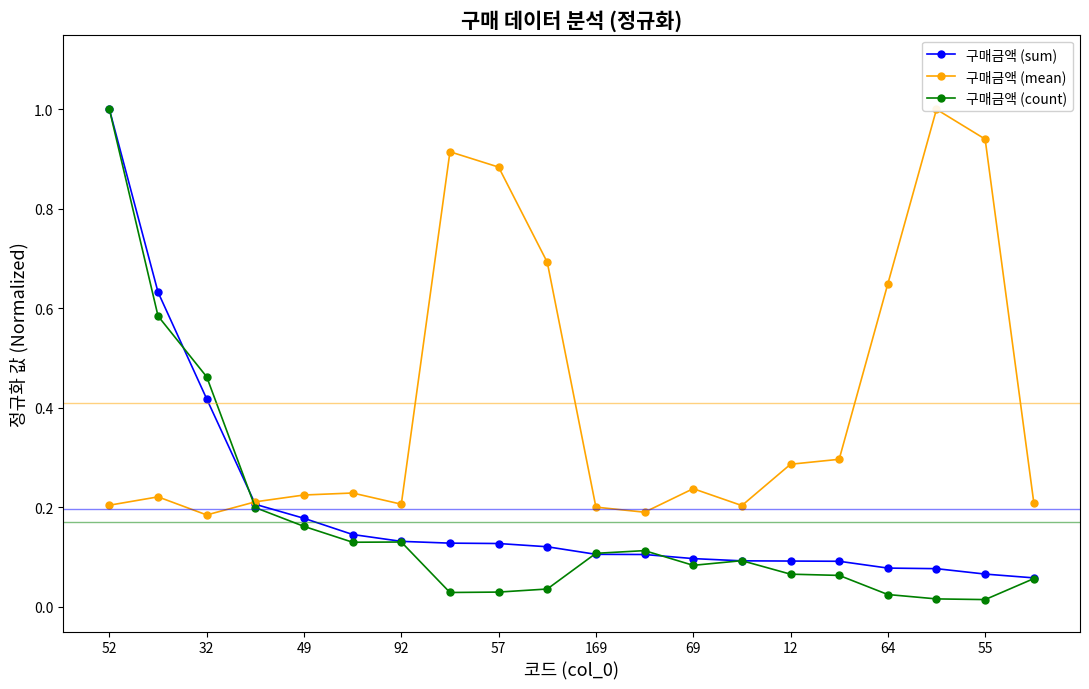

Is this an area chart (filled region under the line)?

No